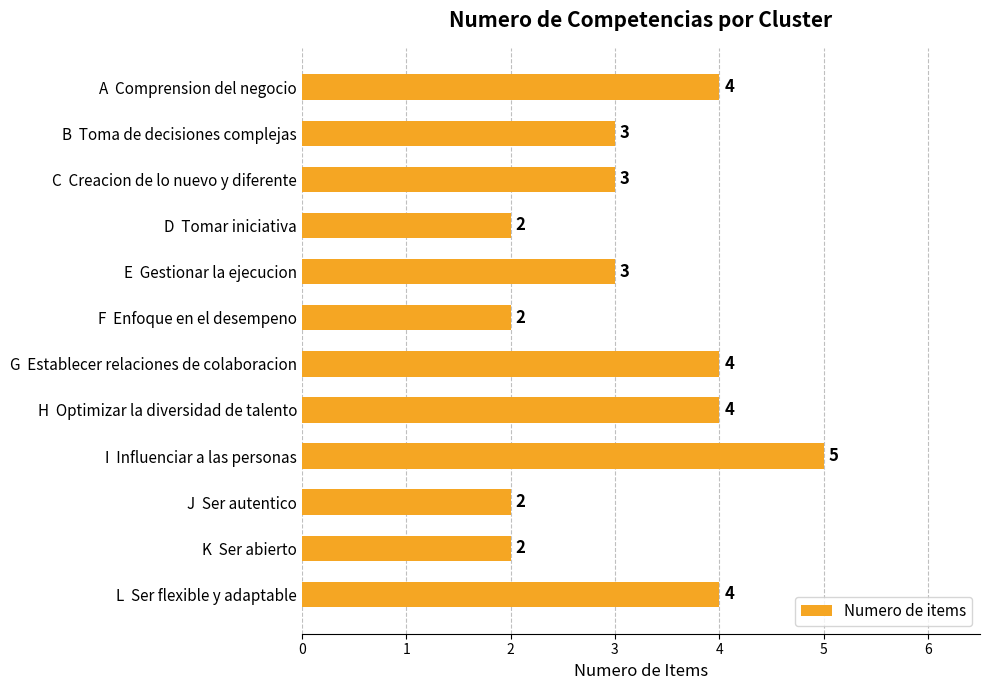

Are the bars horizontal?

Yes